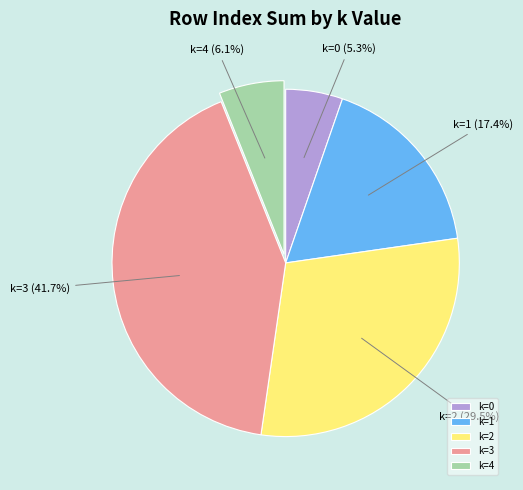

Approximately how many times larger is the value at k=3 compared to k=1?

2.4